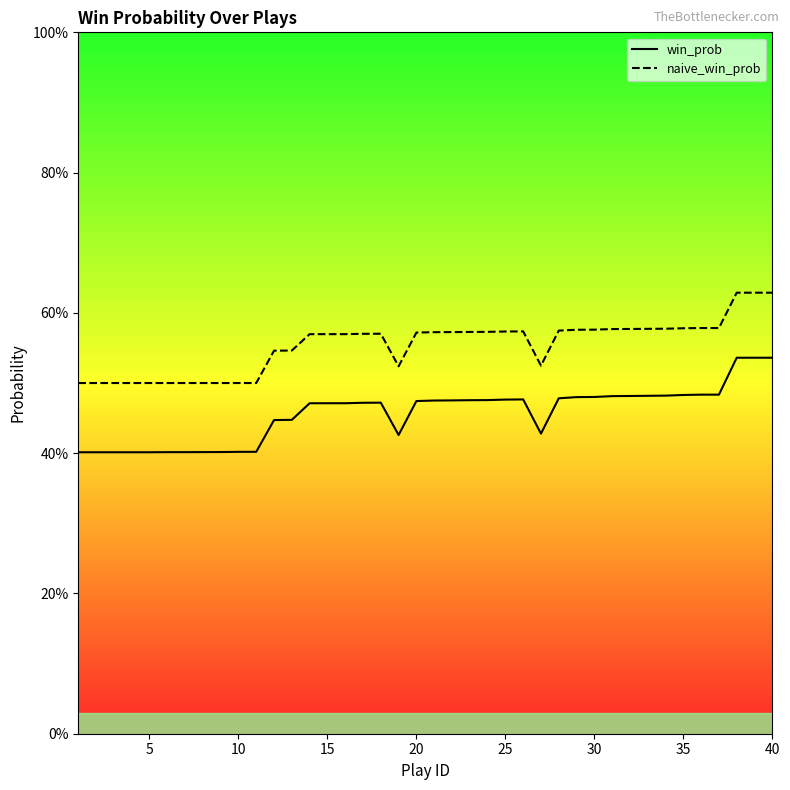

List the series in order of their overall mean, lowest first.

win_prob, naive_win_prob